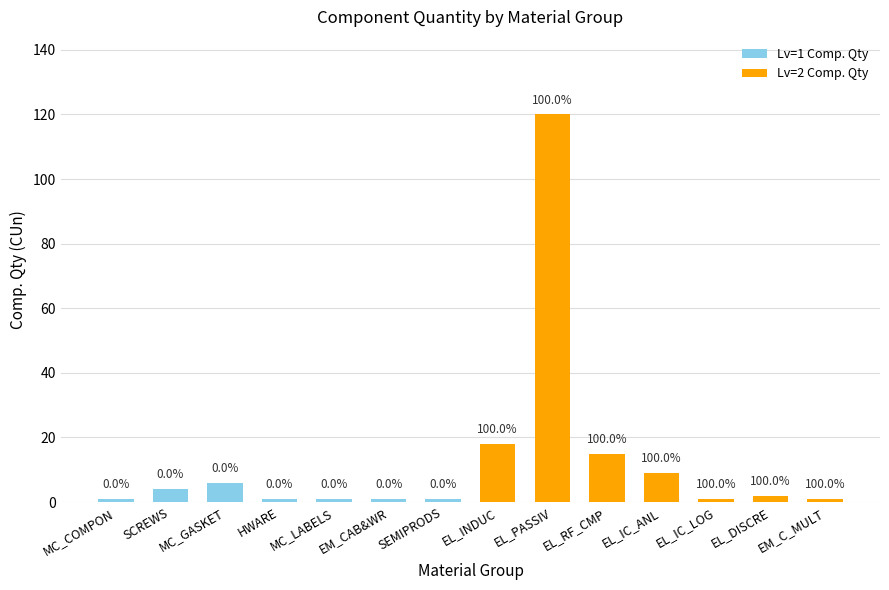

True or false: Lv=1 Comp. Qty has a value of 0 at EL_IC_ANL.

True